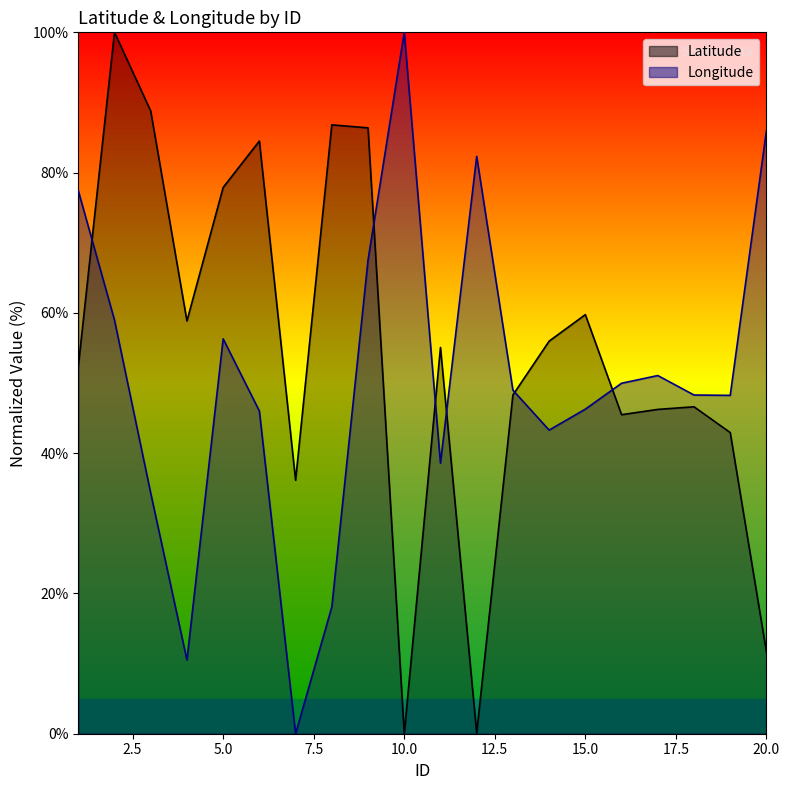

Does the chart have visible grid lines?

No